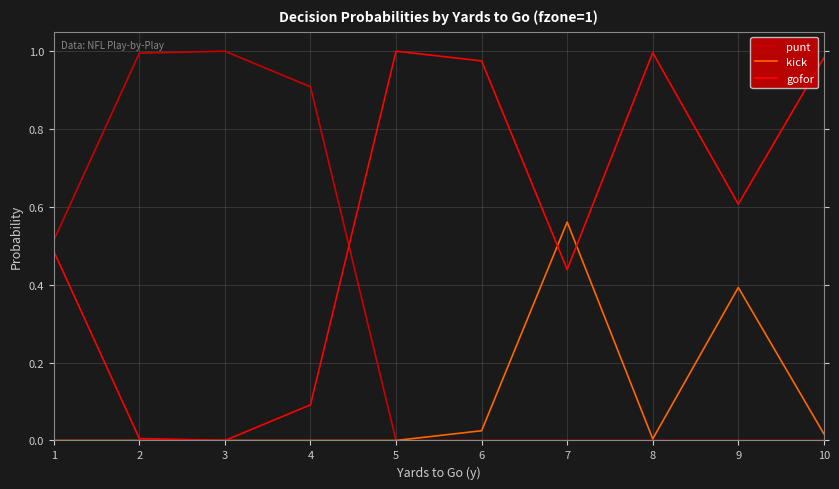

Which category has the highest value in the kick series?

7